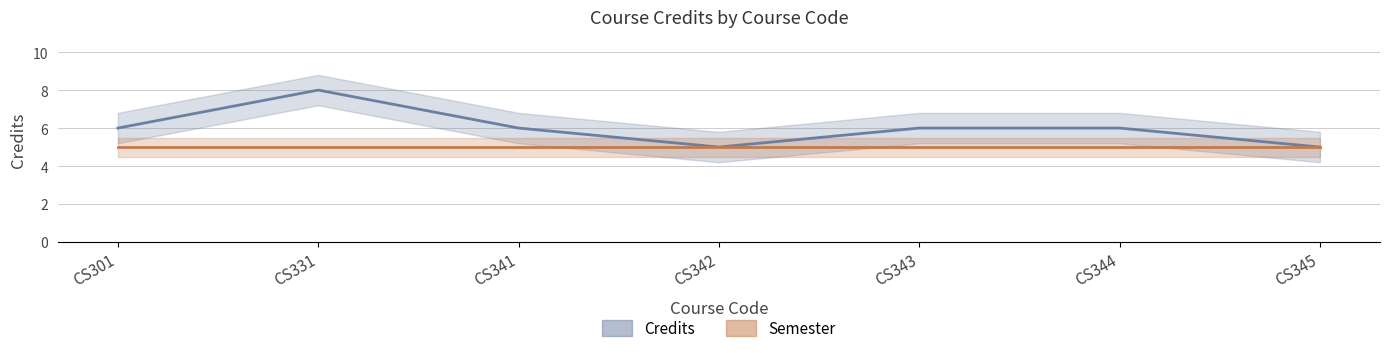

What is the greatest value displayed?

8